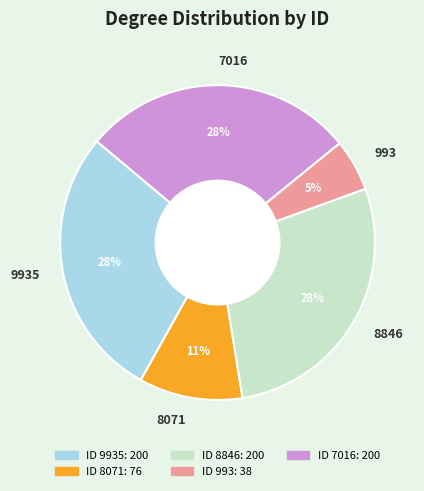

What is the smallest slice in the pie chart?

993